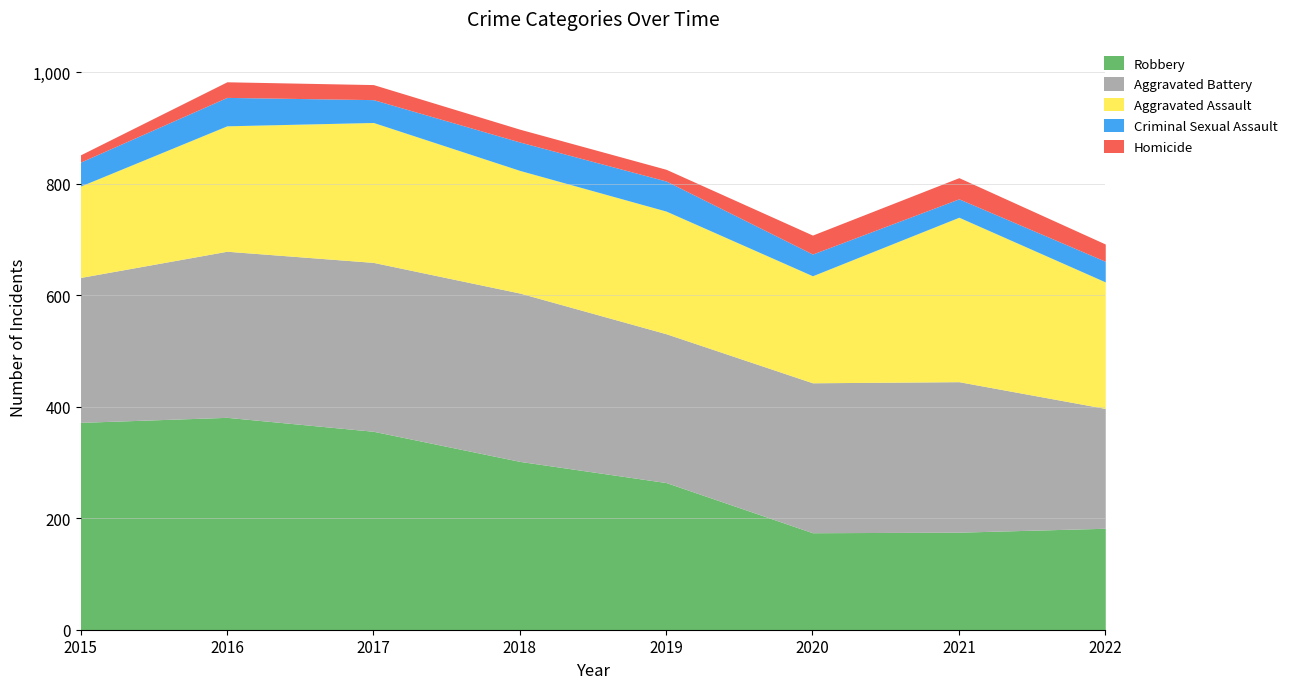

Is the value of Aggravated Battery at 2016 greater than the value of Criminal Sexual Assault at 2015?

Yes